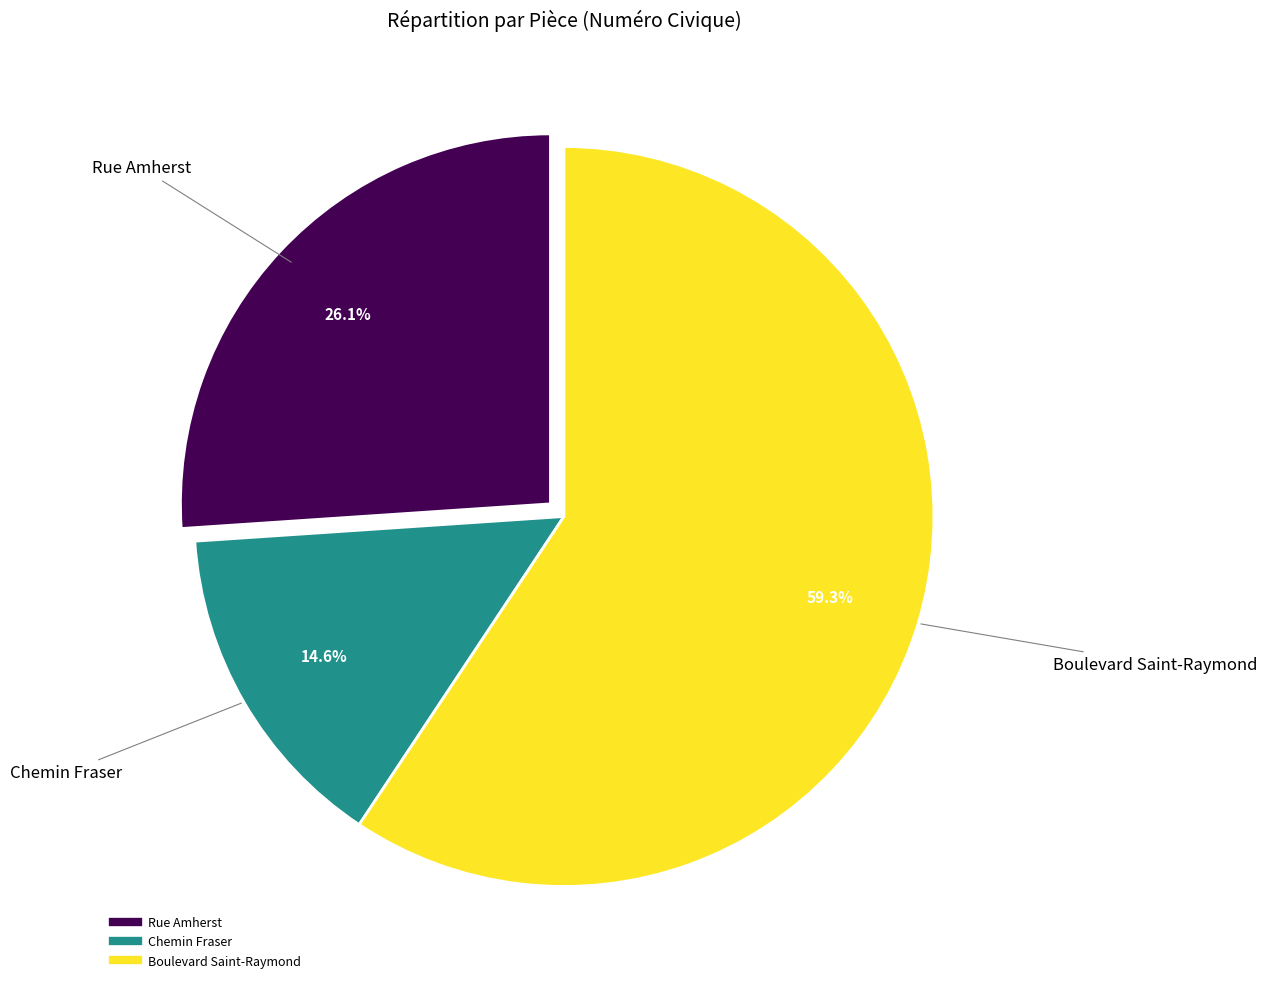

What is the ratio of the value at Boulevard Saint-Raymond to the value at Rue Amherst?

2.3